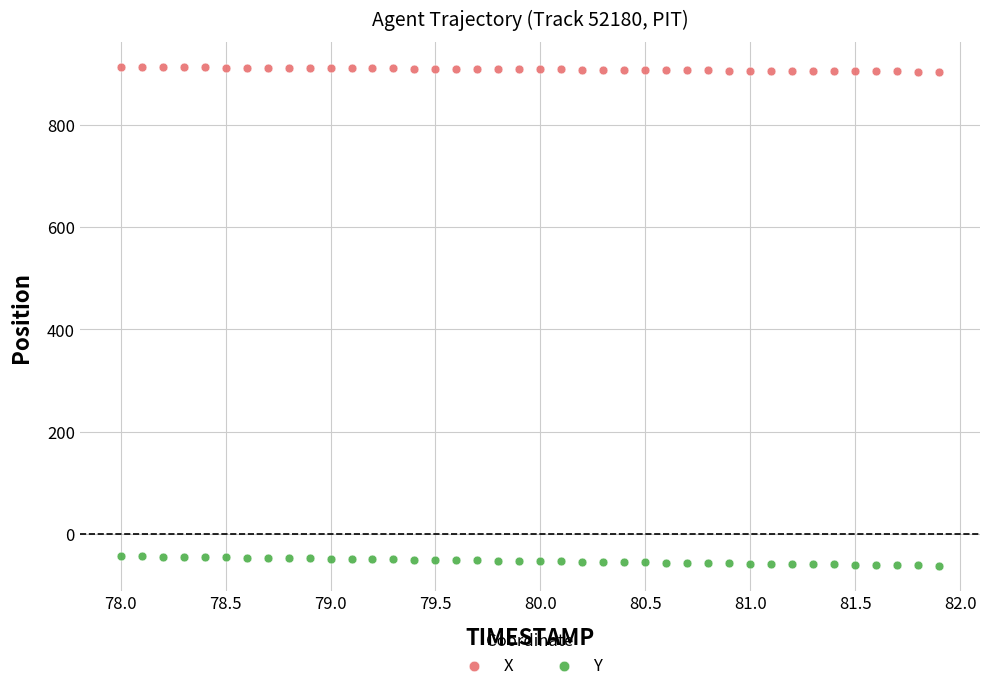

Across all data points, what is the range of Y values (max minus min)?

975.9